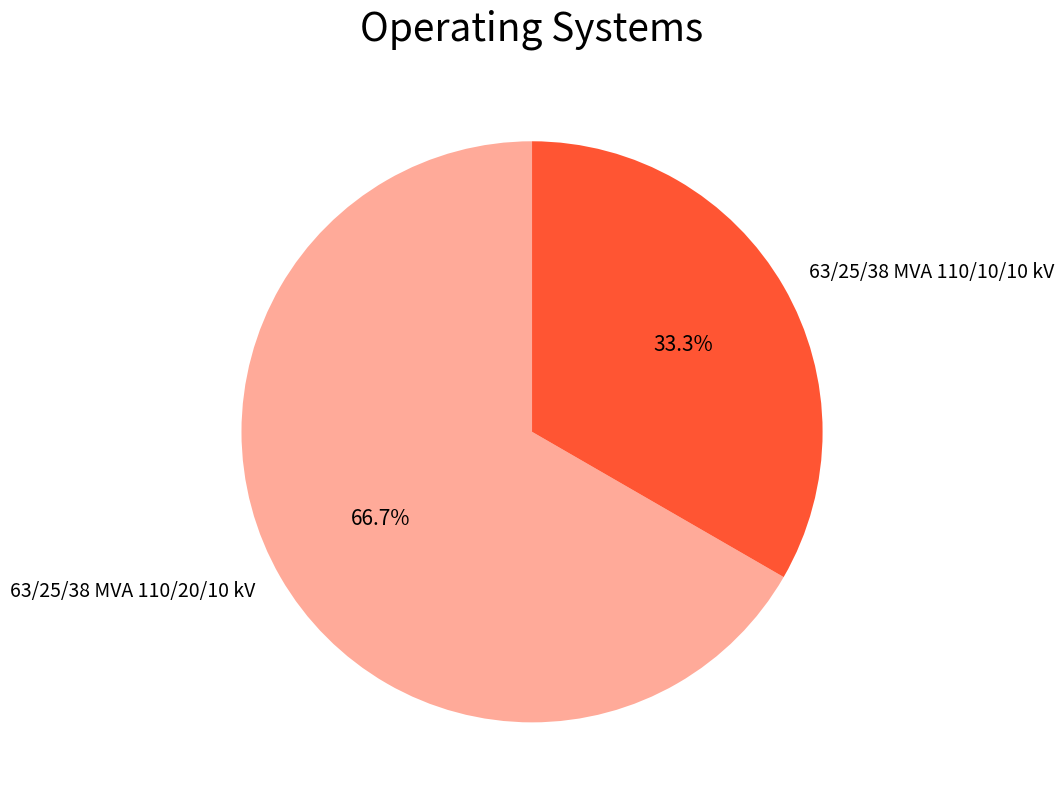

What portion of the pie excludes 63/25/38 MVA 110/10/10 kV?

66.7%